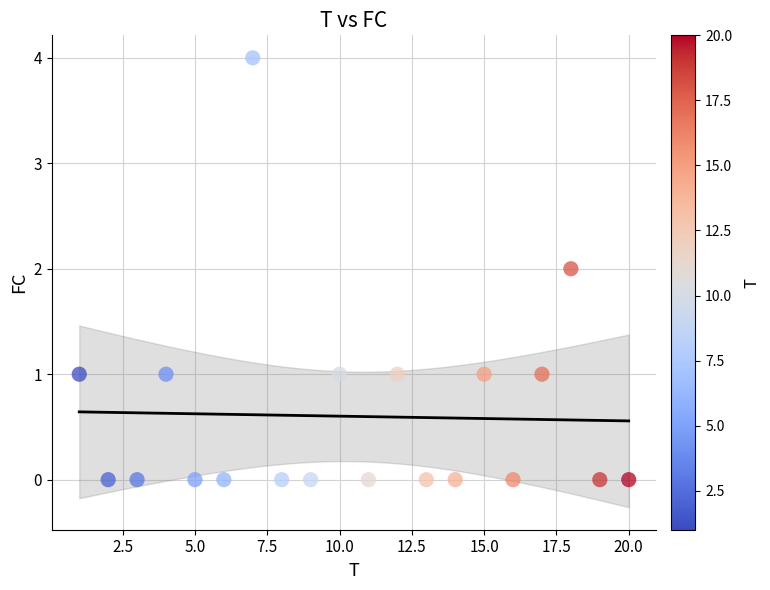

What is the range of Y values (max minus min)?

4